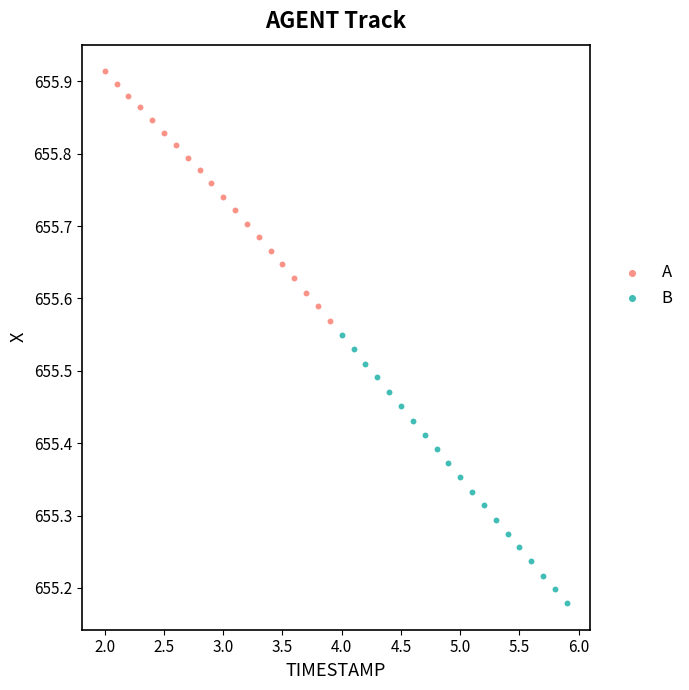

Which series has the largest Y range (max minus min)?

B